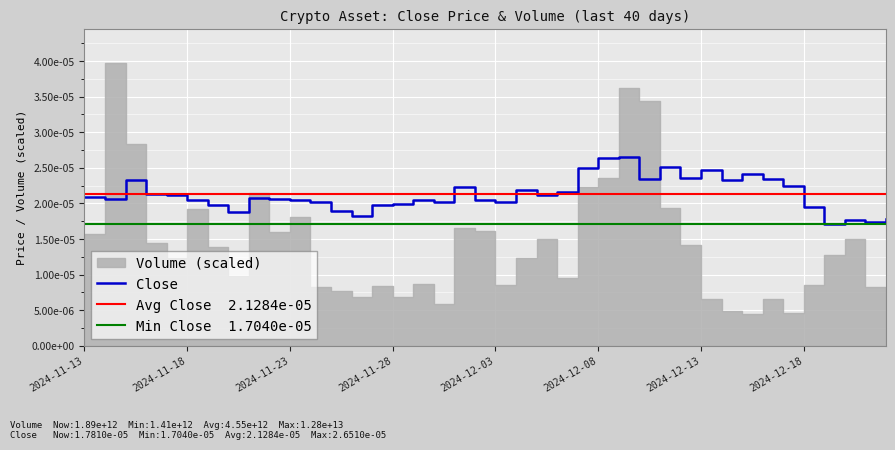

List the labels in order of value, largest first.

2024-12-09, 2024-12-08, 2024-12-11, 2024-12-07, 2024-12-13, 2024-12-15, 2024-12-12, 2024-12-10, 2024-12-16, 2024-12-14, 2024-11-15, 2024-12-17, 2024-12-01, 2024-12-04, 2024-12-06, 2024-11-16, 2024-12-05, 2024-11-17, 2024-11-13, 2024-11-21, 2024-11-14, 2024-11-22, 2024-11-23, 2024-11-29, 2024-12-02, 2024-11-18, 2024-12-03, 2024-11-24, 2024-11-30, 2024-11-28, 2024-11-27, 2024-11-19, 2024-12-18, 2024-11-25, 2024-11-20, 2024-11-26, 2024-12-22, 2024-12-20, 2024-12-21, 2024-12-19